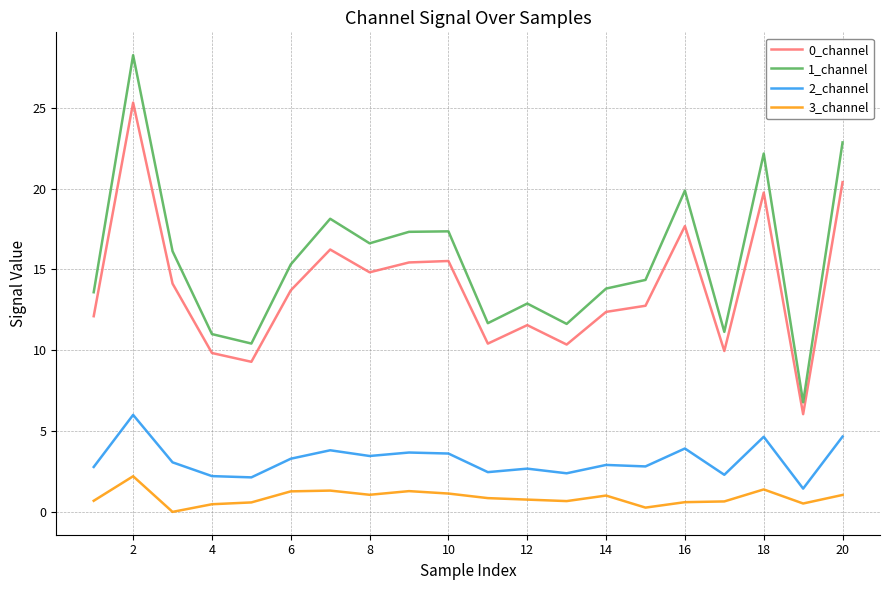

Rank the series by their maximum value, from highest to lowest.

1_channel, 0_channel, 2_channel, 3_channel